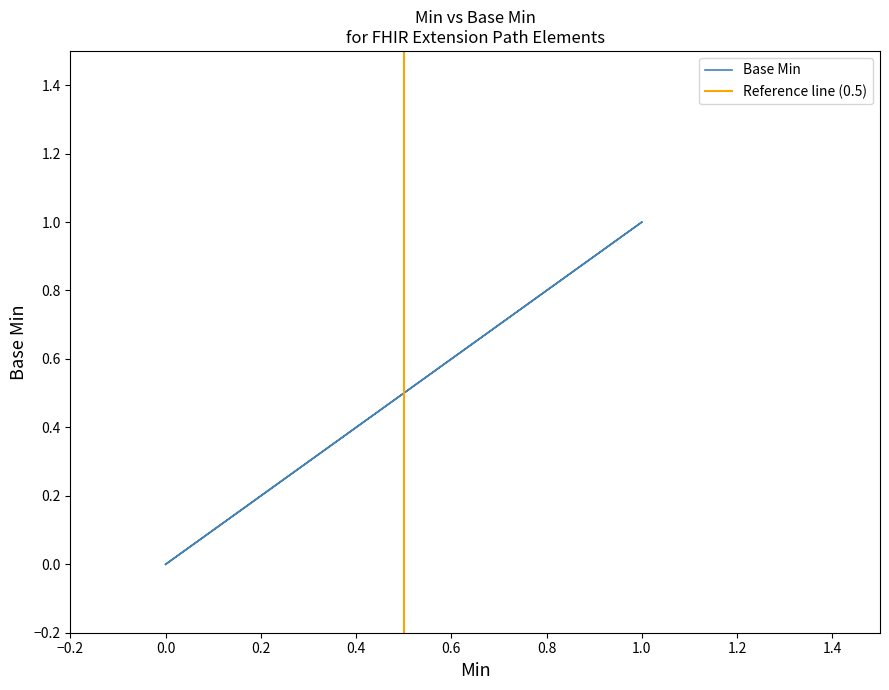

What is the greatest value displayed?

1